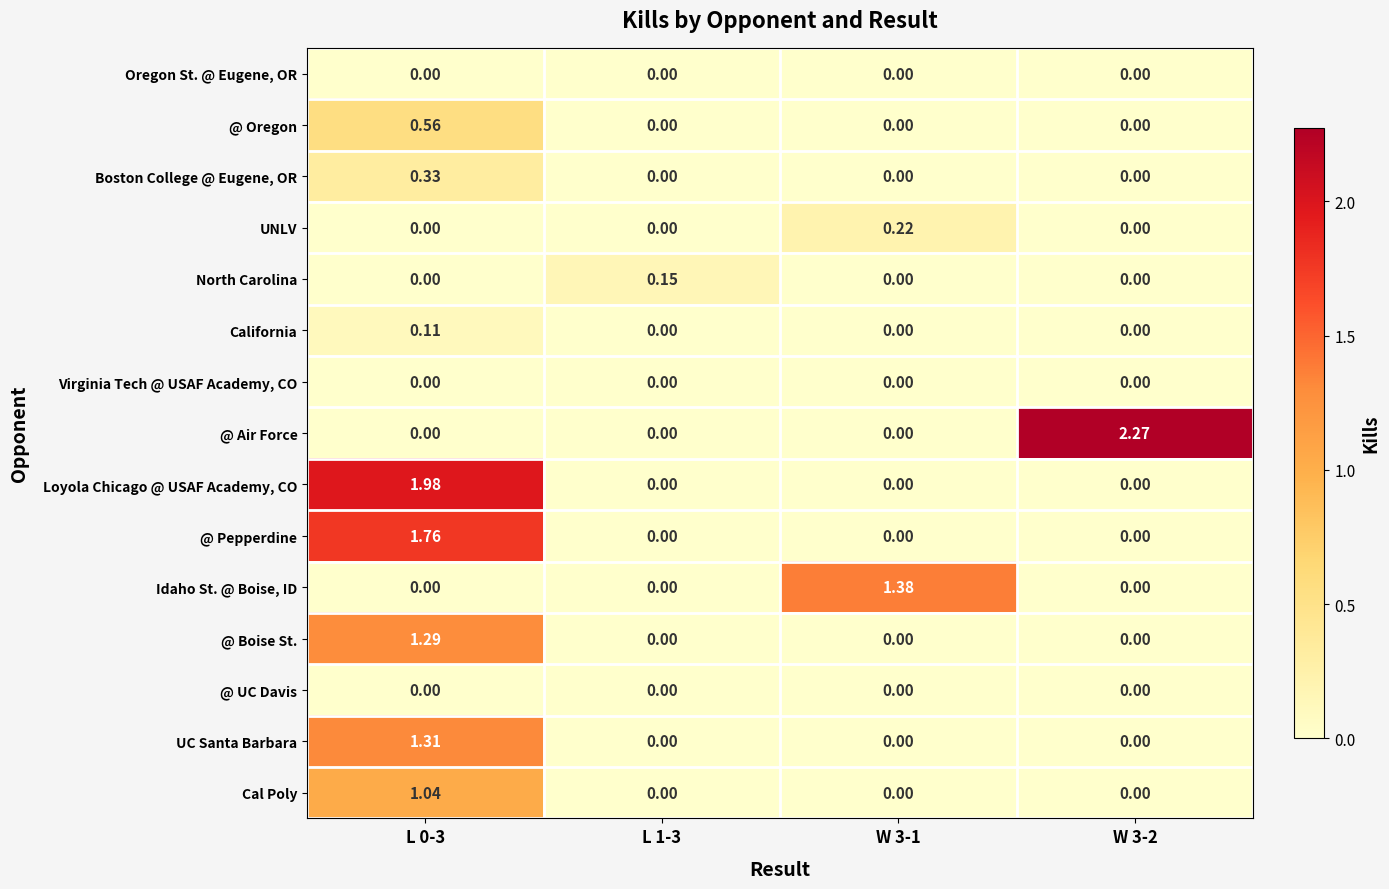

Which label corresponds to the largest value in the chart?

W 3-2